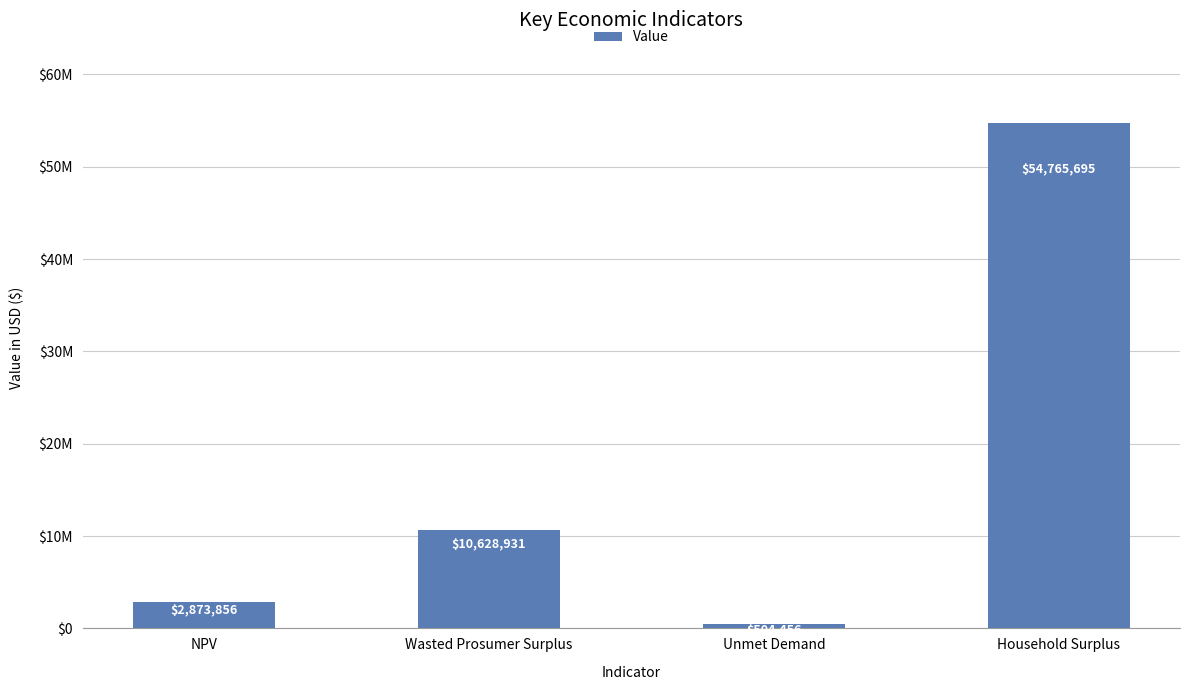

At which label does the data first exceed 10628930?

Wasted Prosumer Surplus